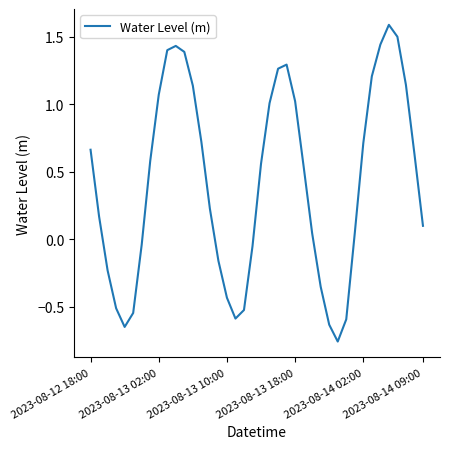

What is the maximum value shown in the chart?

1.6